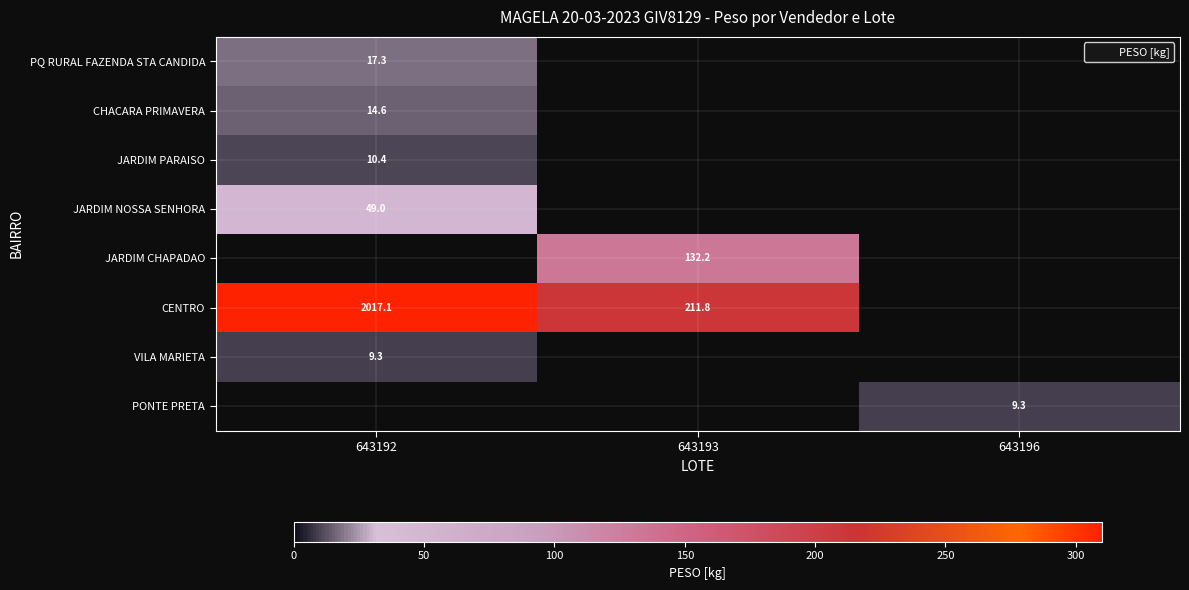

Which series has the largest range (max minus min)?

CENTRO